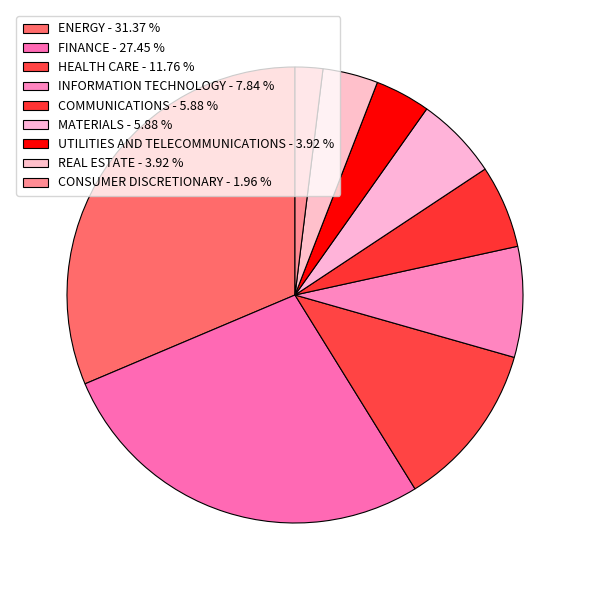

Which slice is the largest?

ENERGY